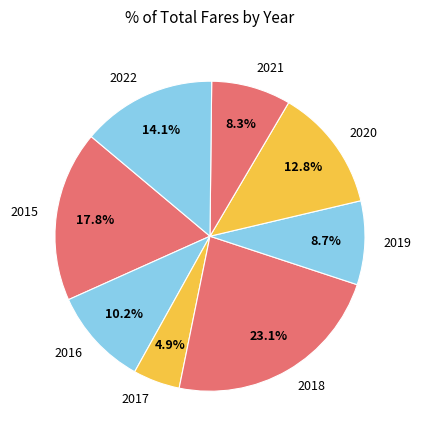

Which slice is the largest?

2018